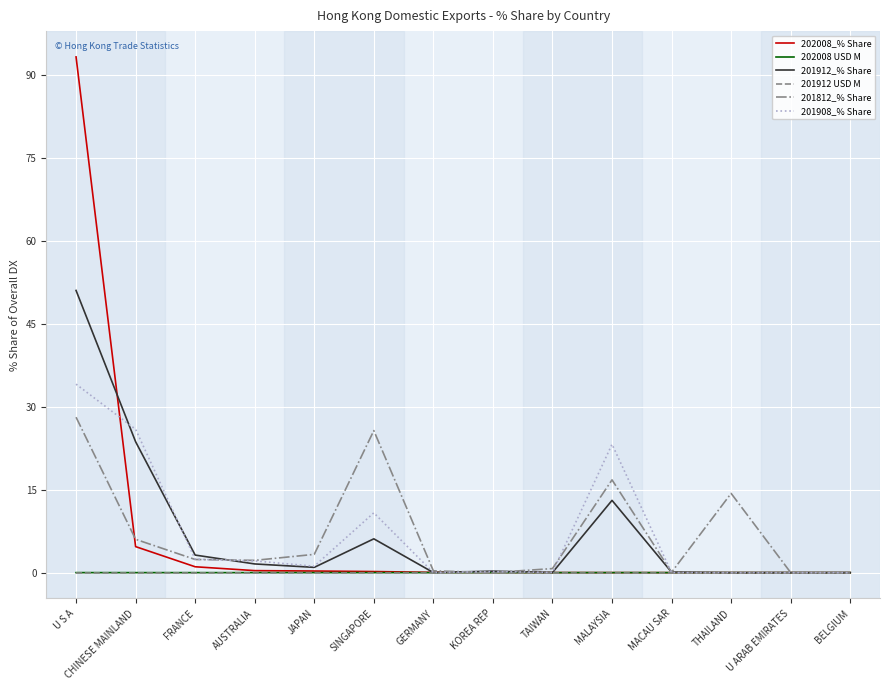

At which category is the sum across all series the highest?

U S A